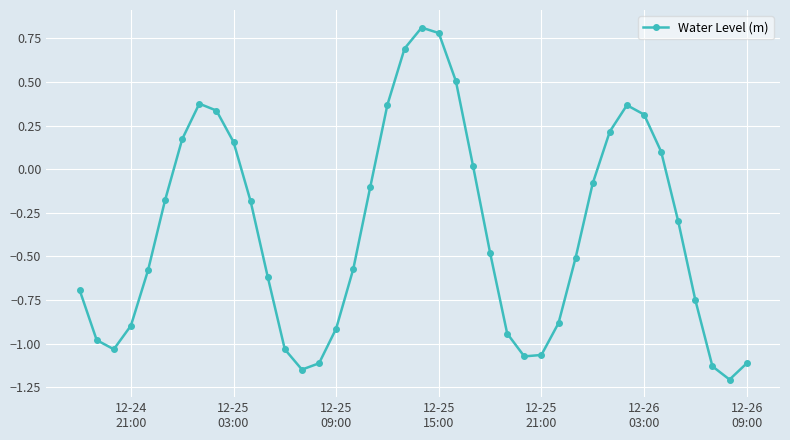

What is the value of the 21st point from the left?

0.8